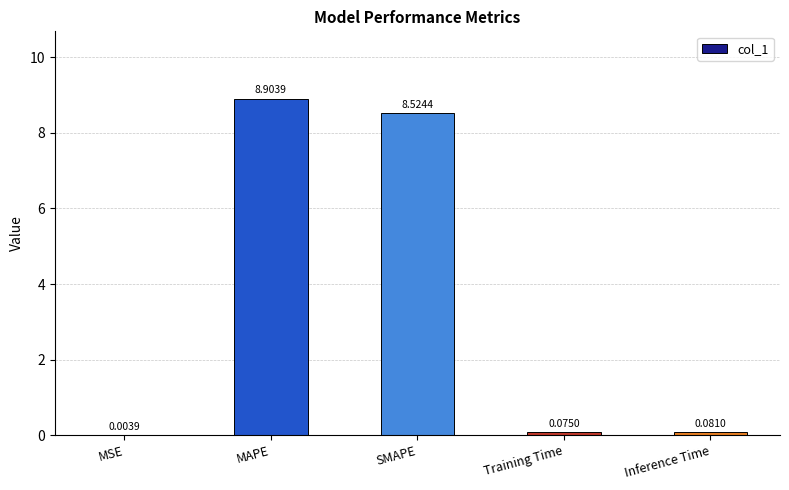

What is the change in value from MAPE to Training Time?

-8.8